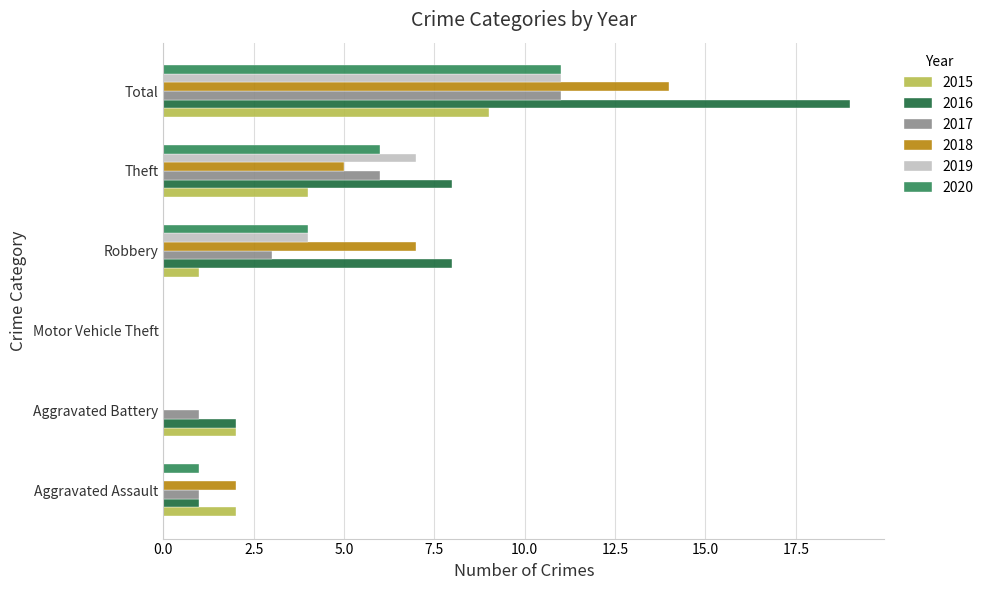

What is the sum of all 2016 values?

38